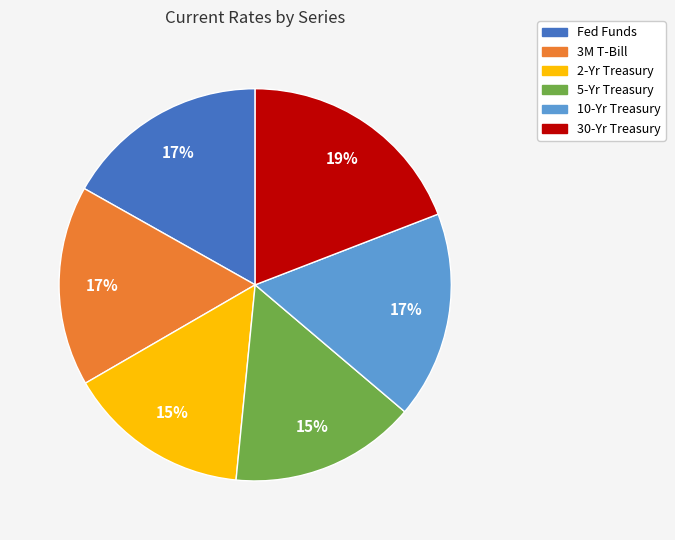

How many segments does this pie chart have?

6